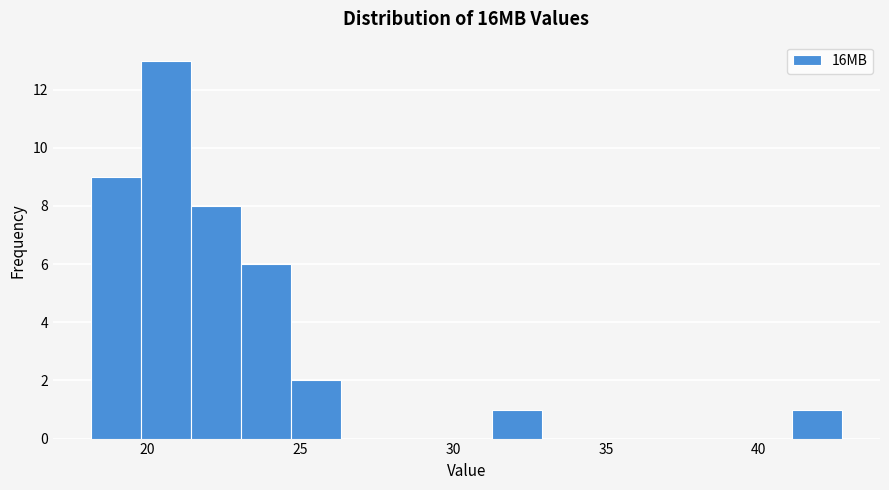

Around what value on the x-axis is the tallest bar? Give the approximate position of its centre, as read against the axis.

20.5